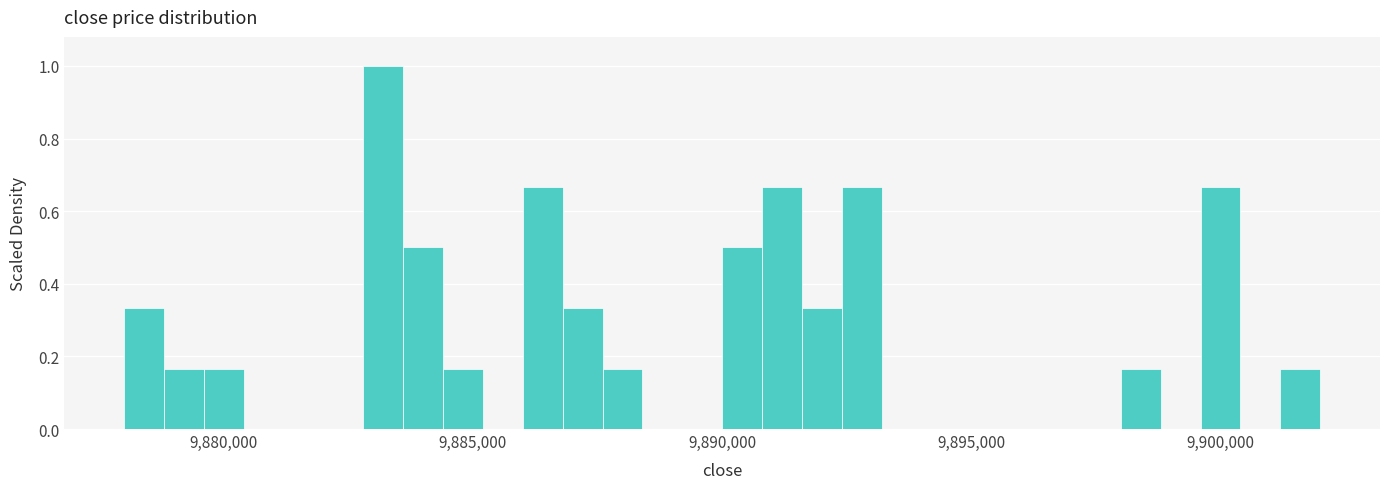

Around what value on the x-axis is the tallest bar? Give the approximate position of its centre, as read against the axis.

9883000